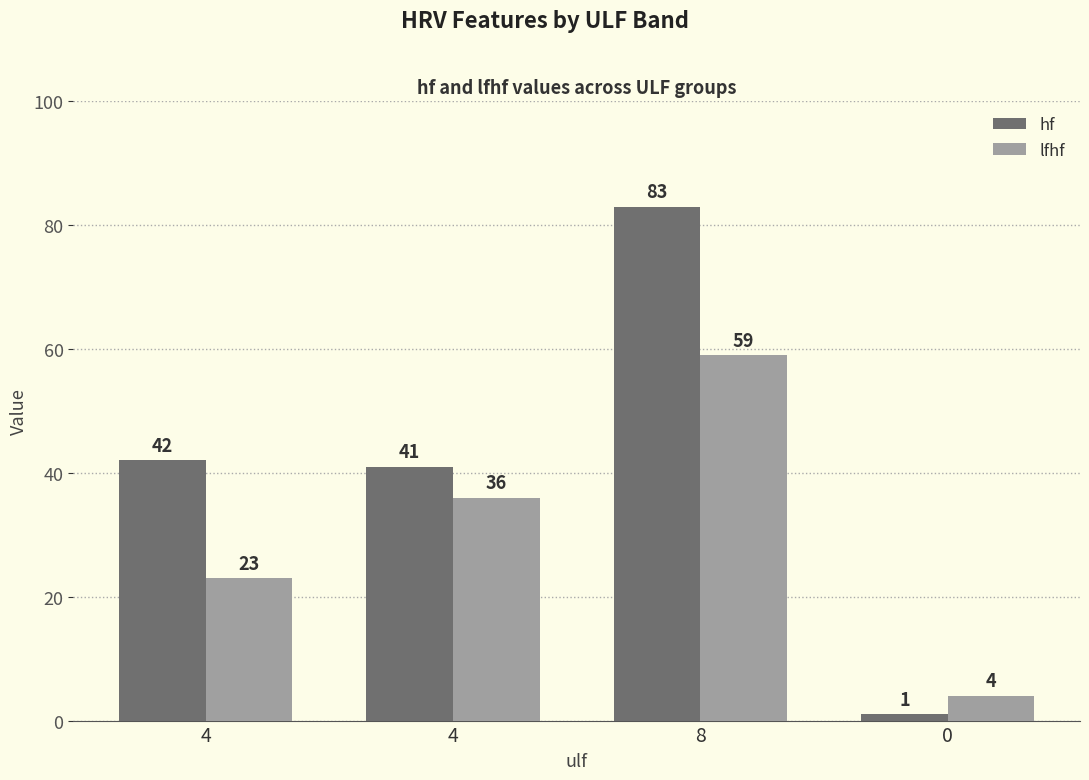

How many data points does each series have?

4